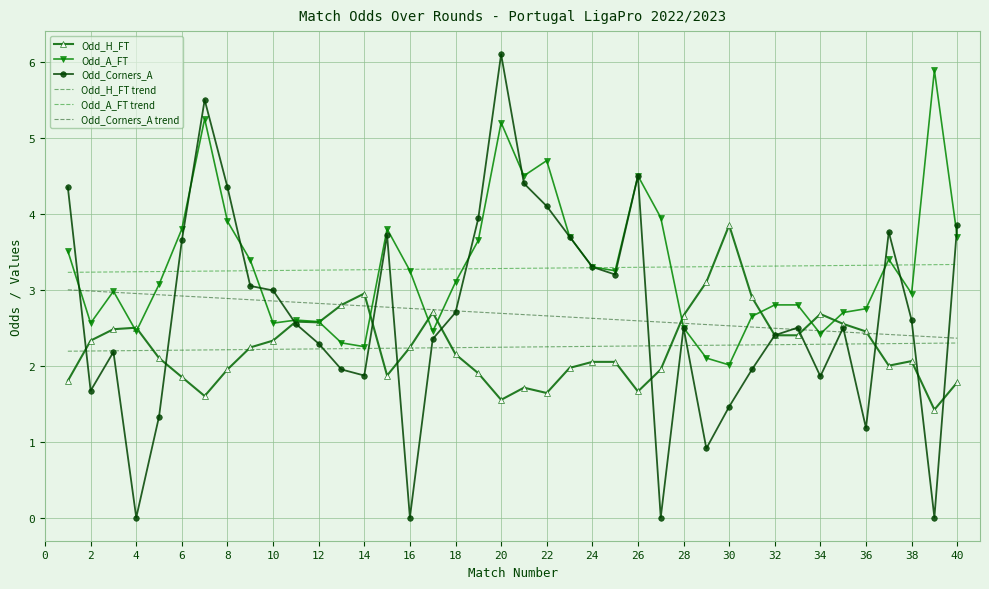

What is the sum of all Odd_Corners_A values?

107.2